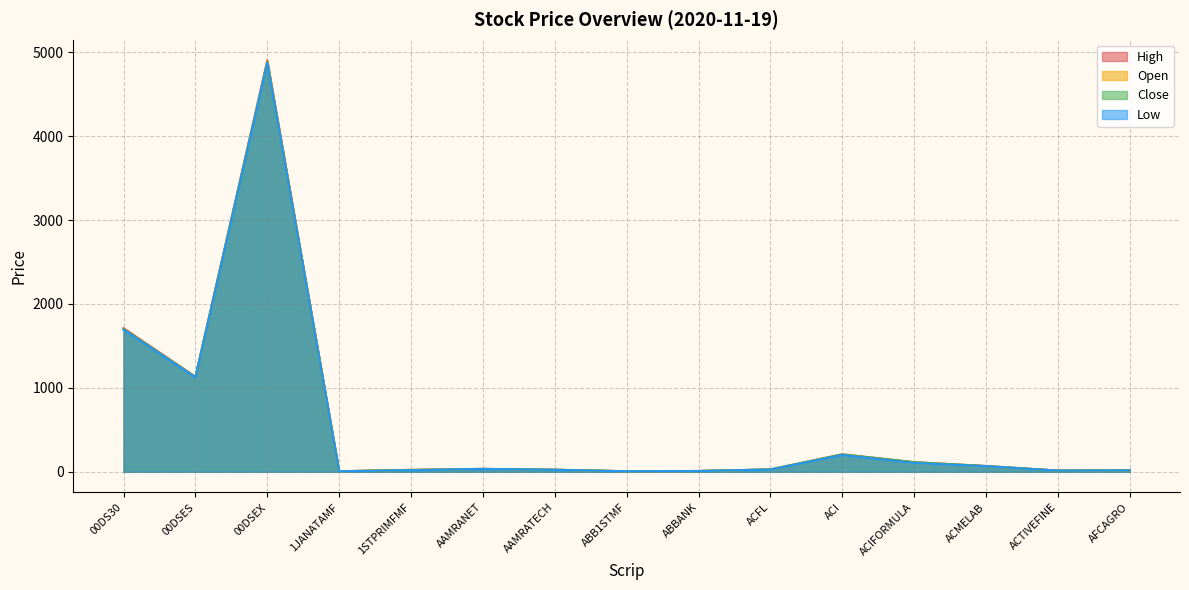

What is the difference between the High values at 00DS30 and 1STPRIMFMF?

1687.7